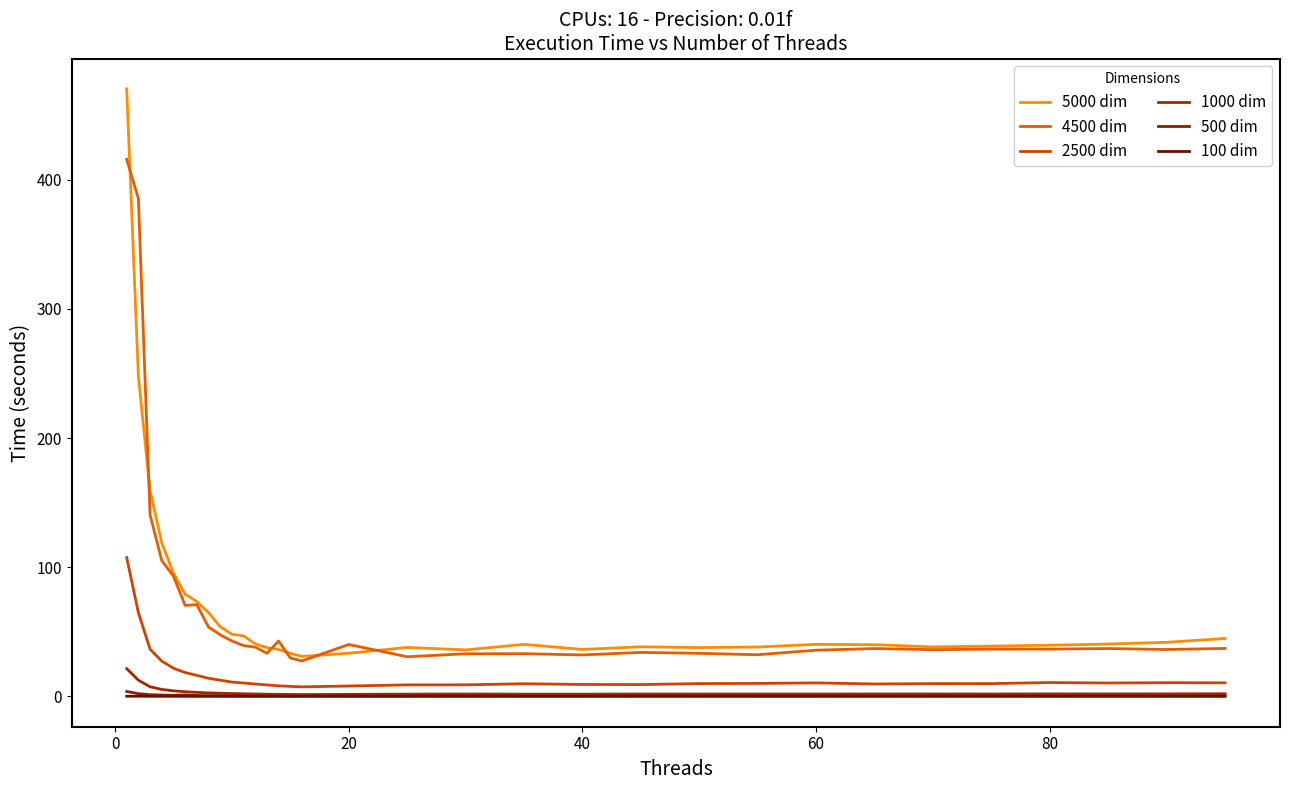

What is the sum of all 4500 dim values?

2198.0